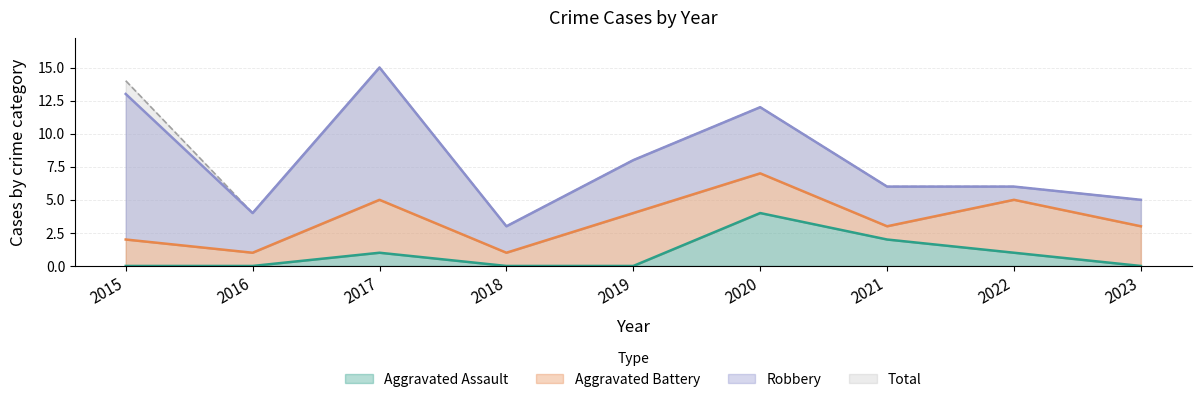

What is the sum of all Total values?

73